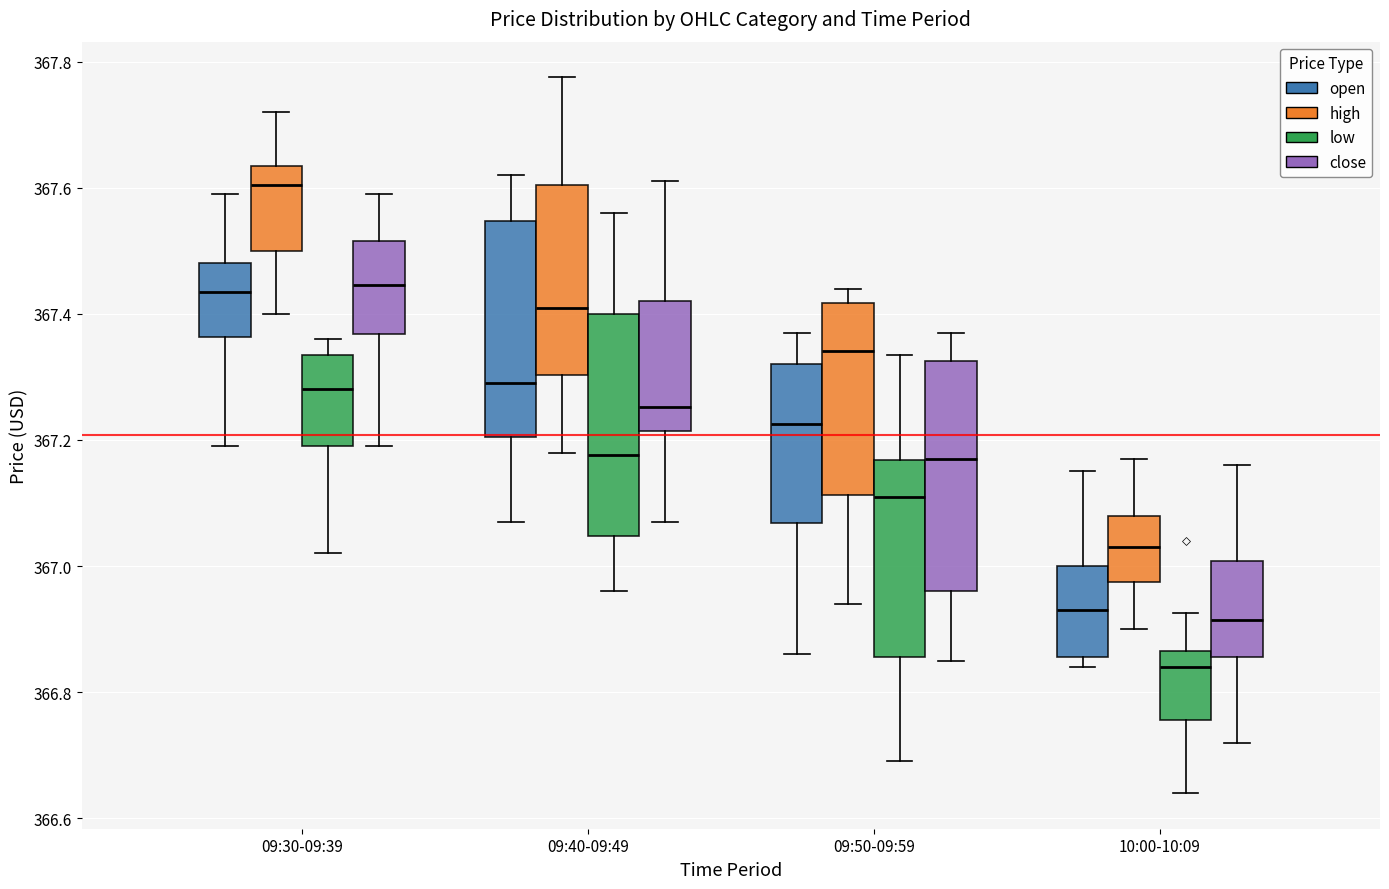

Reading left to right, transcribe this box plot: for each box, give where its median line is, the range the box spans, and where its two whiskers end, as read against the y-axis. The values are not printed on the chart, so give them approximately, as read against the axis.

09:30-09:39 (open): median 367.44, box 367.36 to 367.48, whiskers 367.20 to 367.60
09:30-09:39 (high): median 367.60, box 367.50 to 367.64, whiskers 367.40 to 367.72
09:30-09:39 (low): median 367.28, box 367.20 to 367.34, whiskers 367.02 to 367.36
09:30-09:39 (close): median 367.44, box 367.36 to 367.52, whiskers 367.20 to 367.60
09:40-09:49 (open): median 367.30, box 367.20 to 367.54, whiskers 367.08 to 367.62
09:40-09:49 (high): median 367.42, box 367.30 to 367.60, whiskers 367.18 to 367.78
09:40-09:49 (low): median 367.18, box 367.04 to 367.40, whiskers 366.96 to 367.56
09:40-09:49 (close): median 367.26, box 367.22 to 367.42, whiskers 367.08 to 367.62
09:50-09:59 (open): median 367.22, box 367.06 to 367.32, whiskers 366.86 to 367.38
09:50-09:59 (high): median 367.34, box 367.12 to 367.42, whiskers 366.94 to 367.44
09:50-09:59 (low): median 367.12, box 366.86 to 367.16, whiskers 366.70 to 367.34
09:50-09:59 (close): median 367.18, box 366.96 to 367.32, whiskers 366.86 to 367.38
10:00-10:09 (open): median 366.94, box 366.86 to 367.00, whiskers 366.84 to 367.16
10:00-10:09 (high): median 367.04, box 366.98 to 367.08, whiskers 366.90 to 367.18
10:00-10:09 (low): median 366.84, box 366.76 to 366.86, whiskers 366.64 to 366.92
10:00-10:09 (close): median 366.92, box 366.86 to 367.00, whiskers 366.72 to 367.16